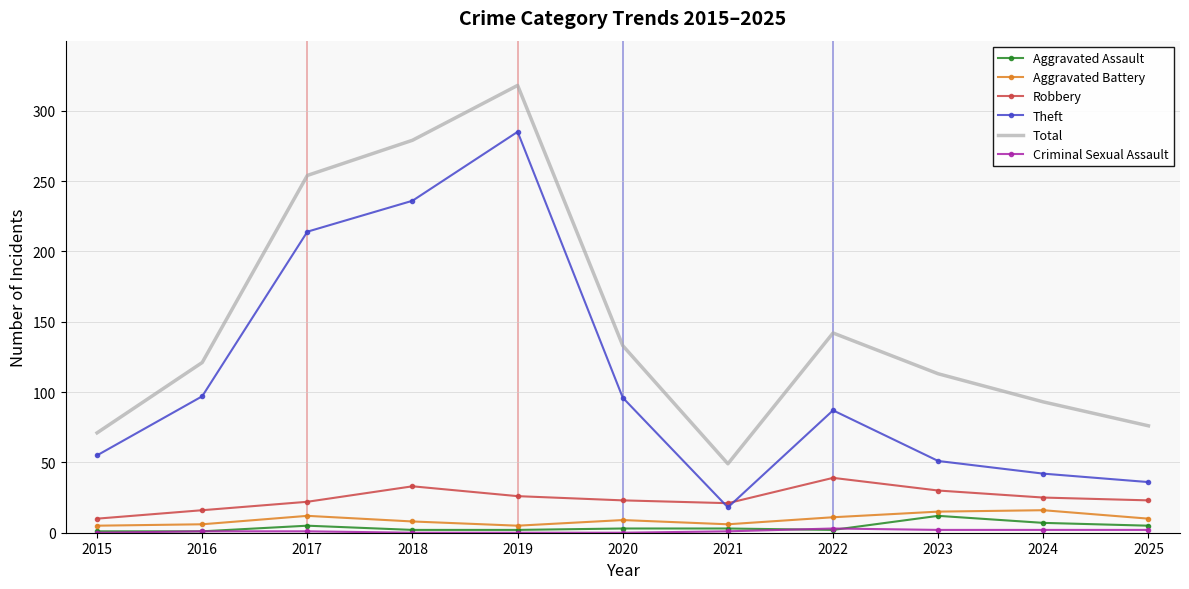

The value of Aggravated Battery at 2022 is 11. True or false?

True